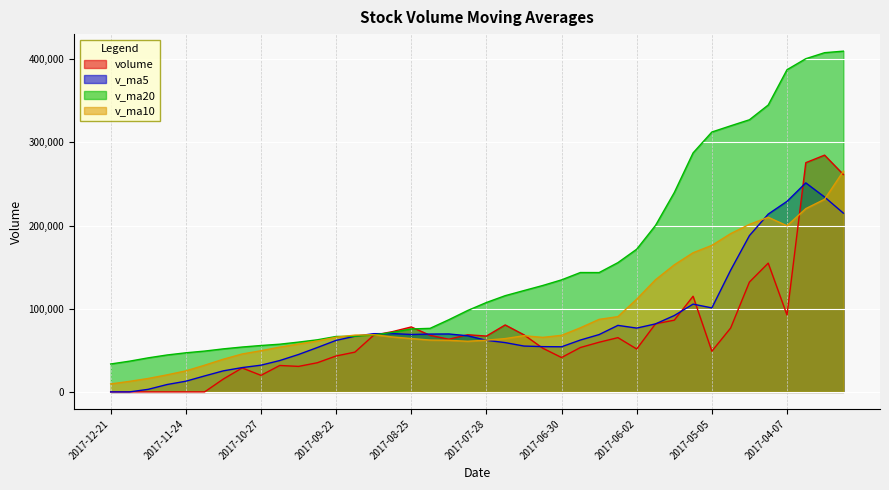

True or false: v_ma5 has a value of 98711.1 at 2017-08-25.

False